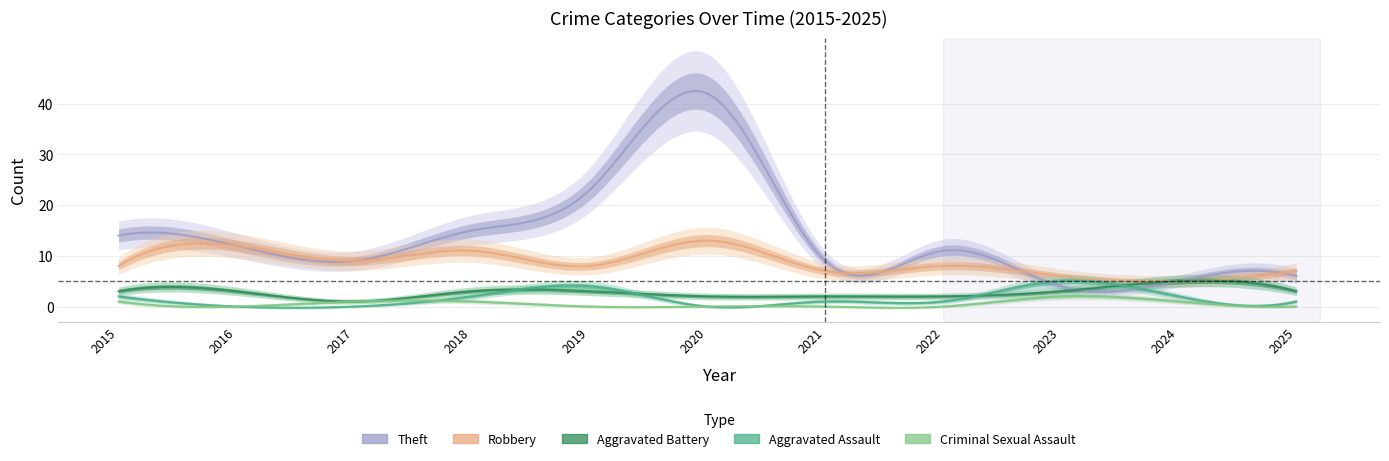

True or false: Theft has a value of 12 at 2016.

True